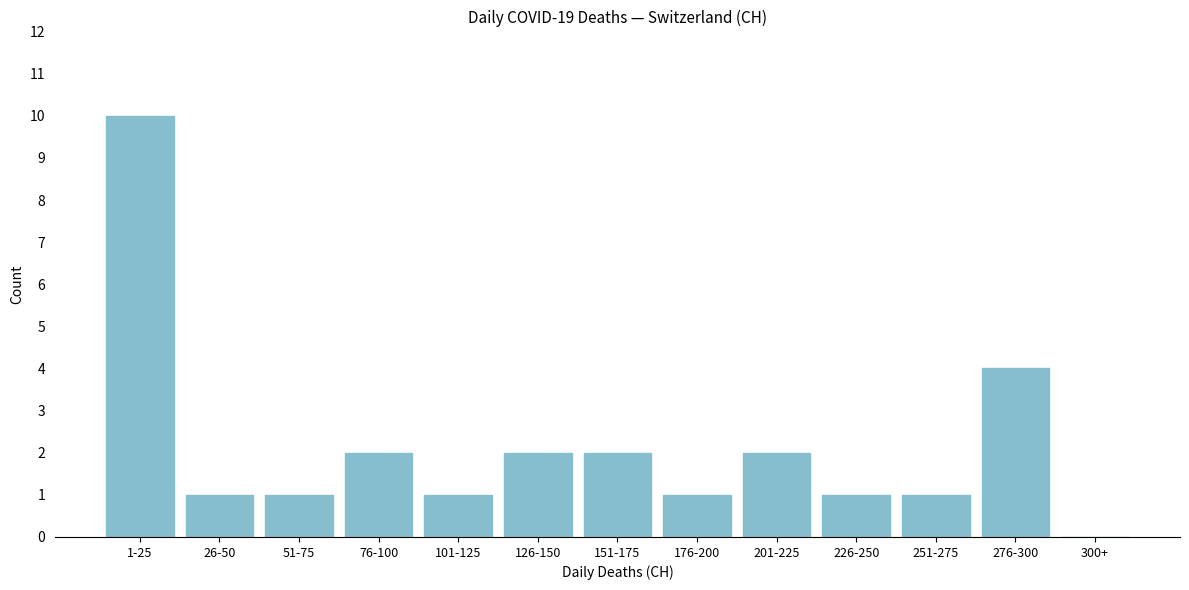

Reading left to right, what are all the values shown in this chart?

1-25=10	26-50=1	51-75=1	76-100=2	101-125=1	126-150=2	151-175=2	176-200=1	201-225=2	226-250=1	251-275=1	276-300=4	300+=0